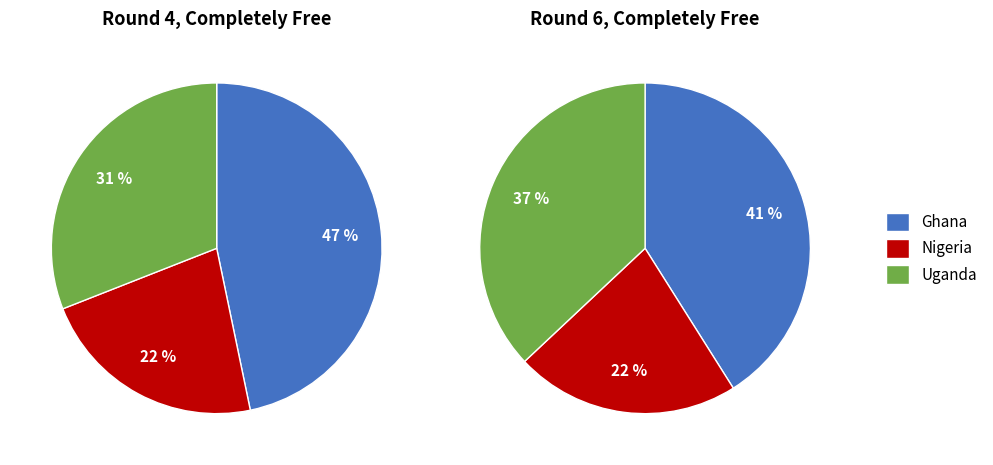

Does any single category account for the majority?

No